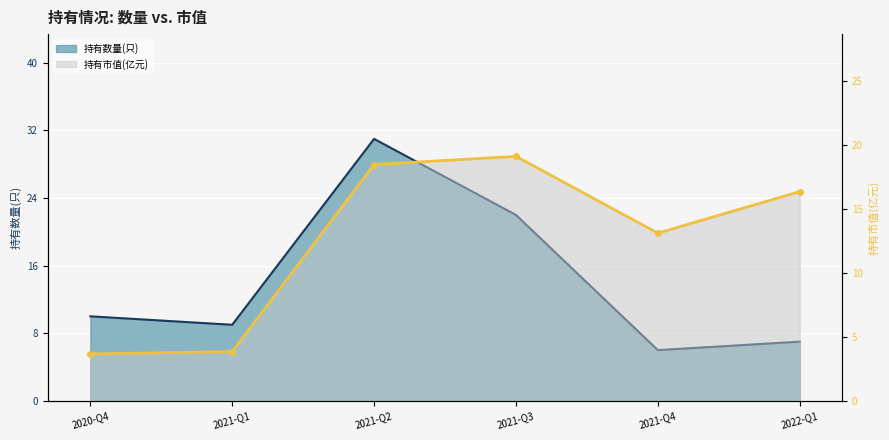

What is the sum of all 持有数量(只) values?

85.0